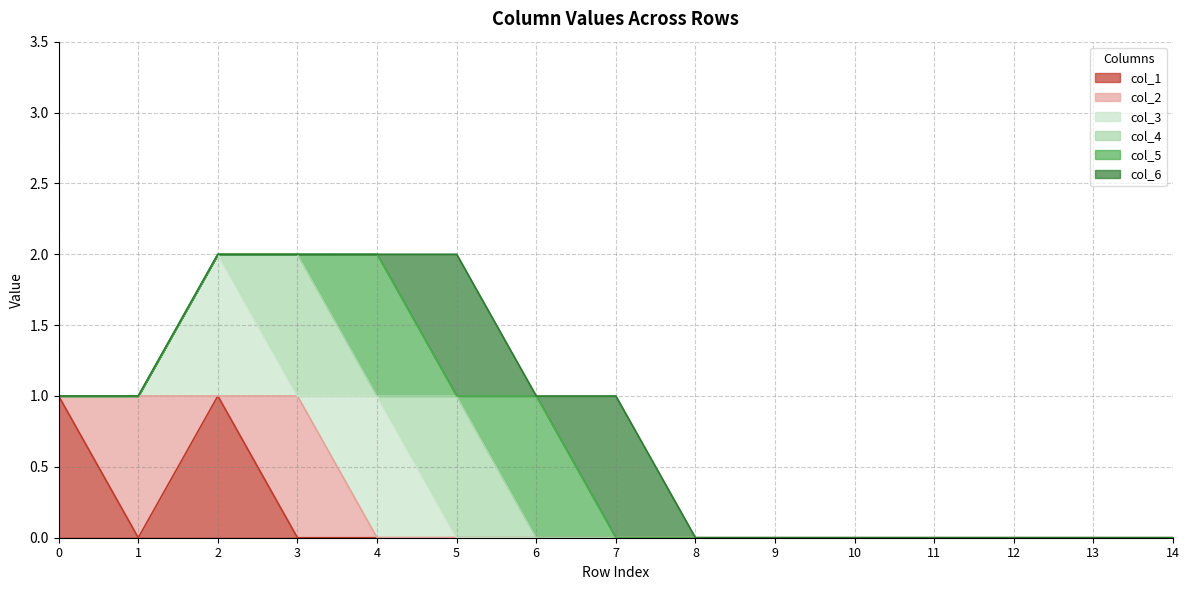

How many intersections are there between col_3 and col_2?

3